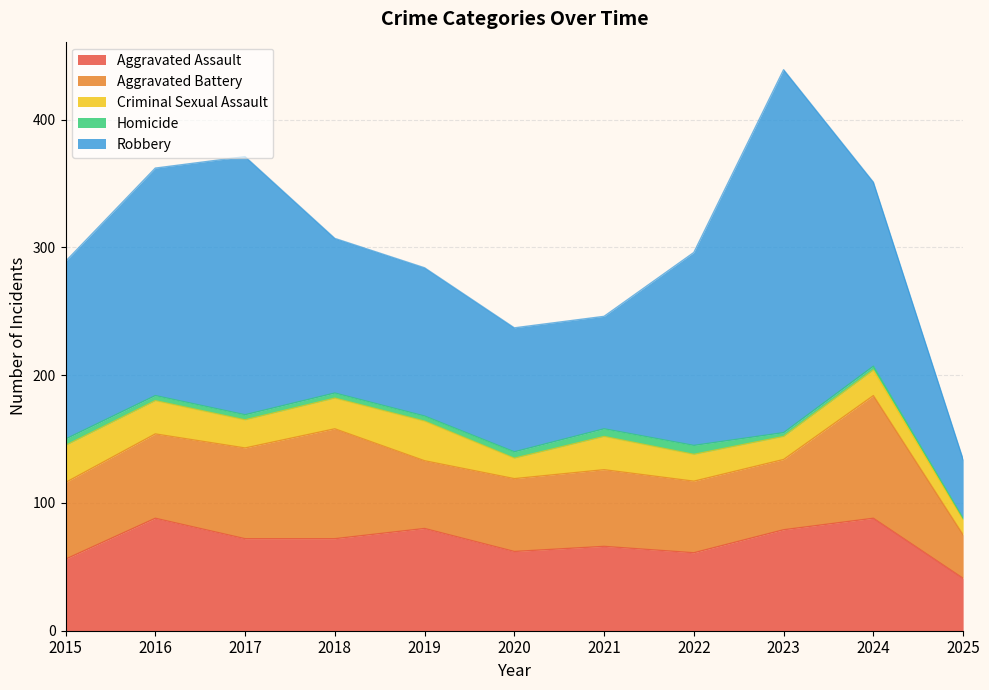

How many lines are shown in the chart?

5